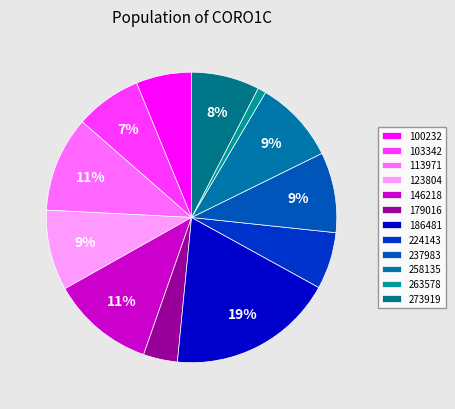

Does any single category account for the majority?

No